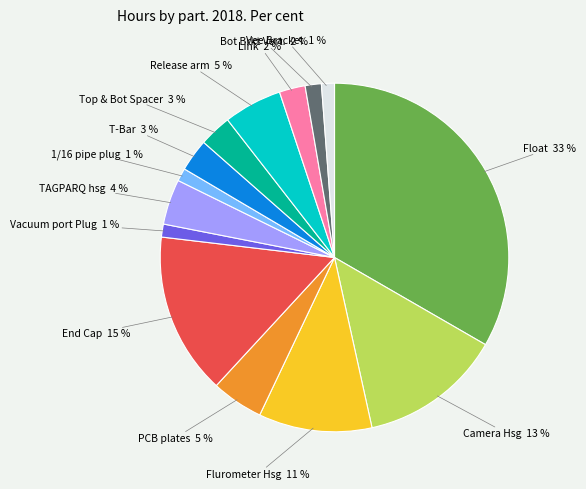

What is the largest slice in the pie chart?

Float